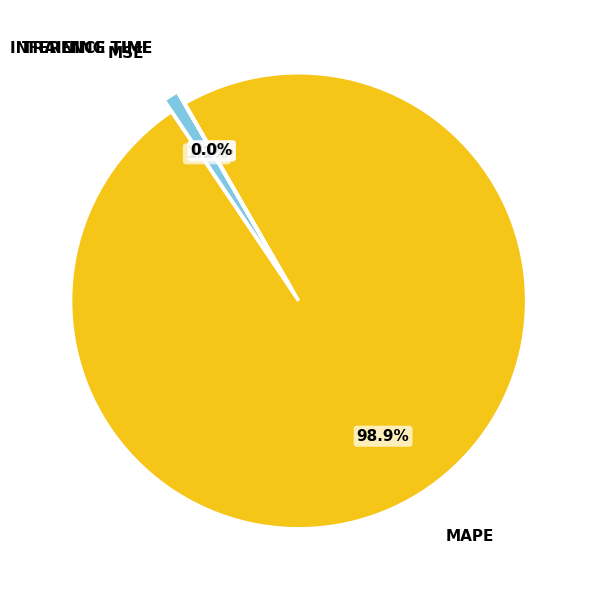

How many segments does this pie chart have?

4